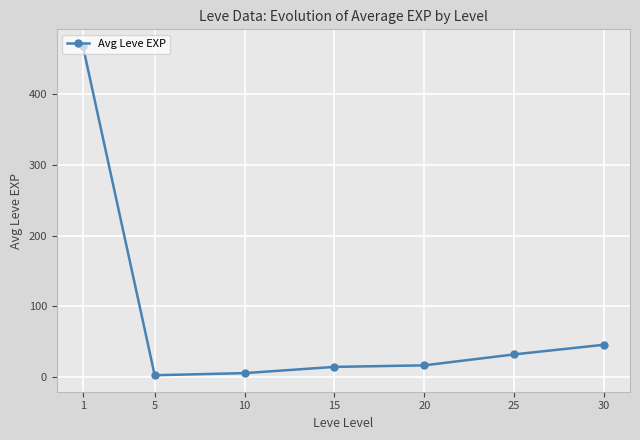

What is the value of the 5th point from the left?

16.3